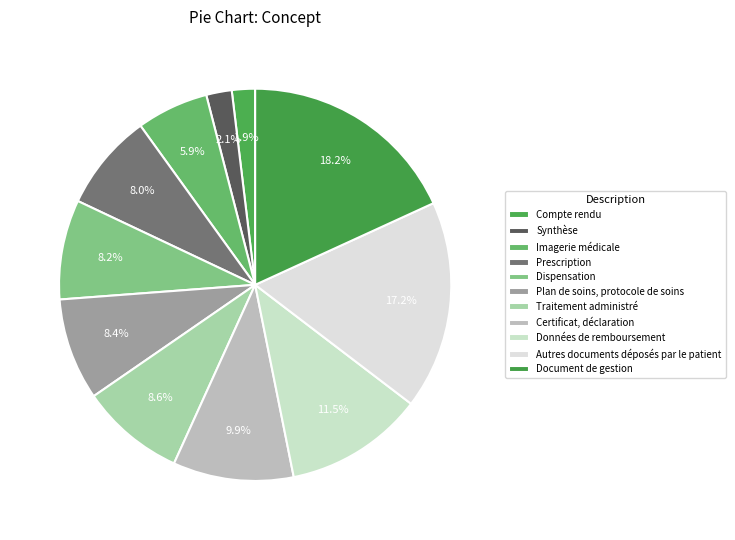

Combined, do Données de remboursement and Traitement administré account for over 50%?

No